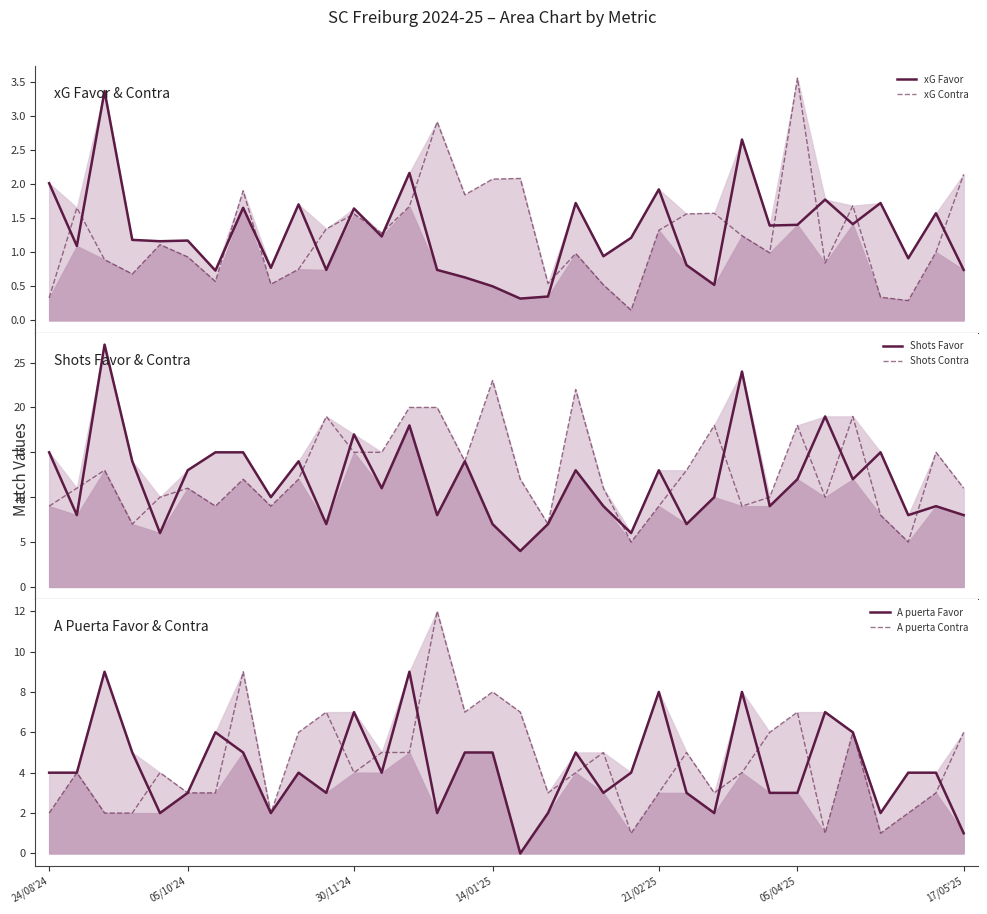

How many values in the Shots Favor series exceed 12?

15